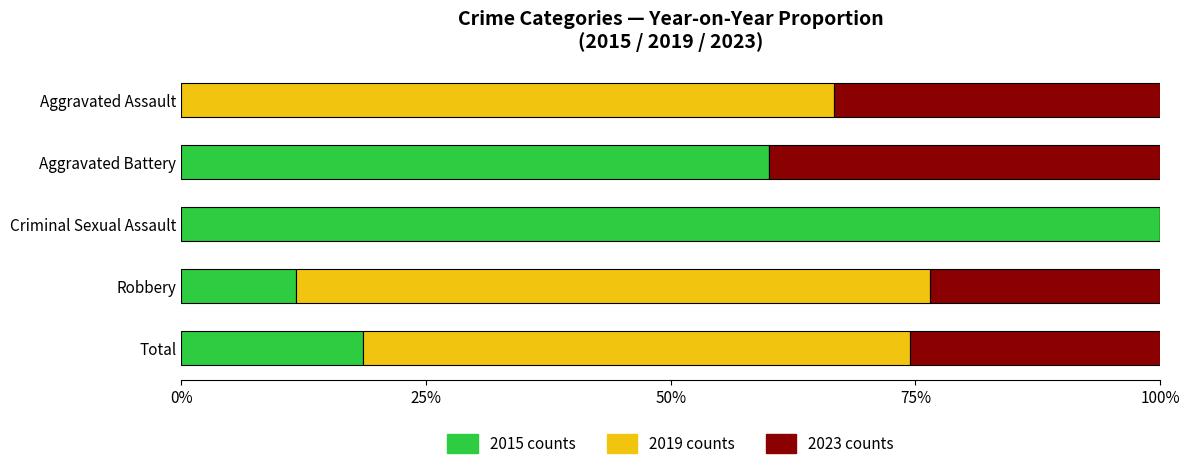

What is the sum of the 2015 counts values at Criminal Sexual Assault and Aggravated Battery?

160.0